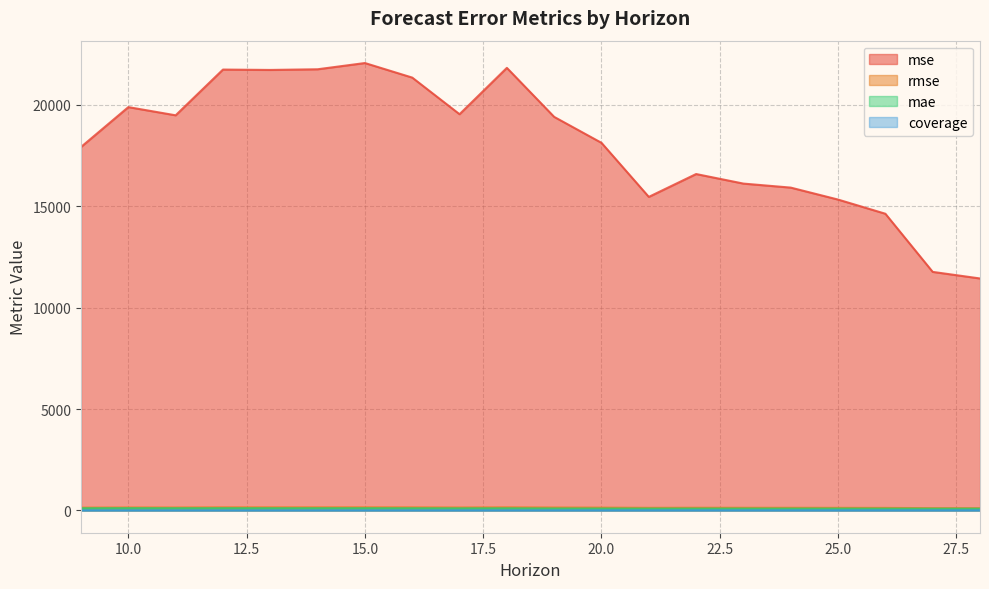

How many lines are shown in the chart?

4